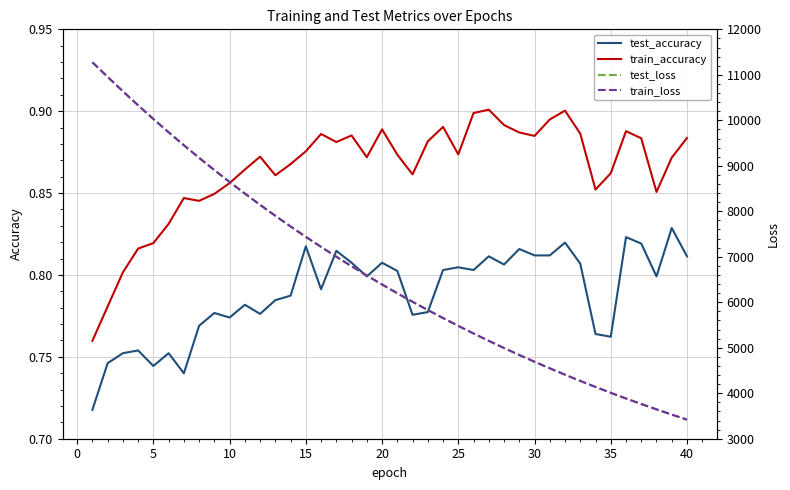

True or false: train_accuracy and test_accuracy cross at least once.

False